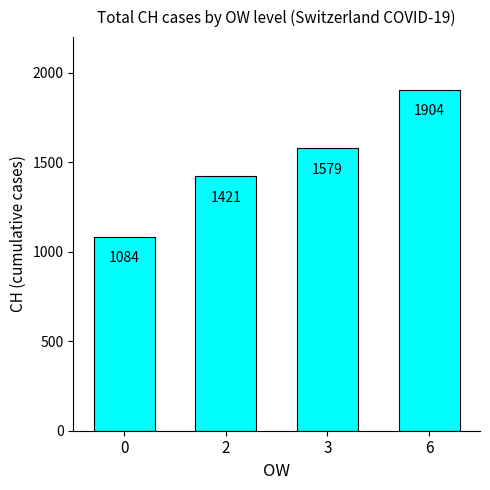

What is the maximum value shown in the chart?

1904